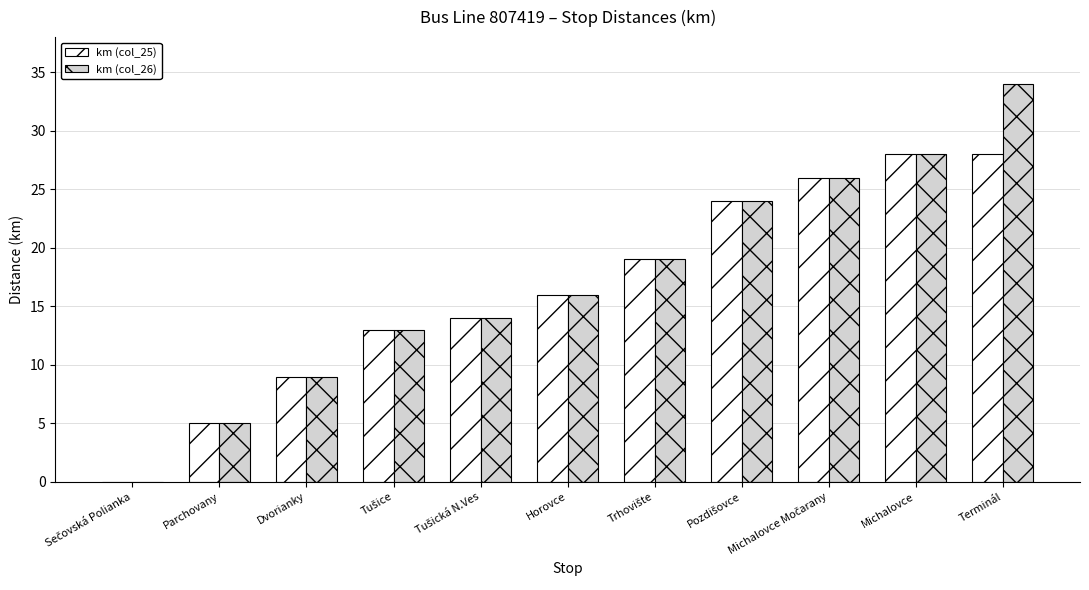

Count the number of data series in this chart.

2